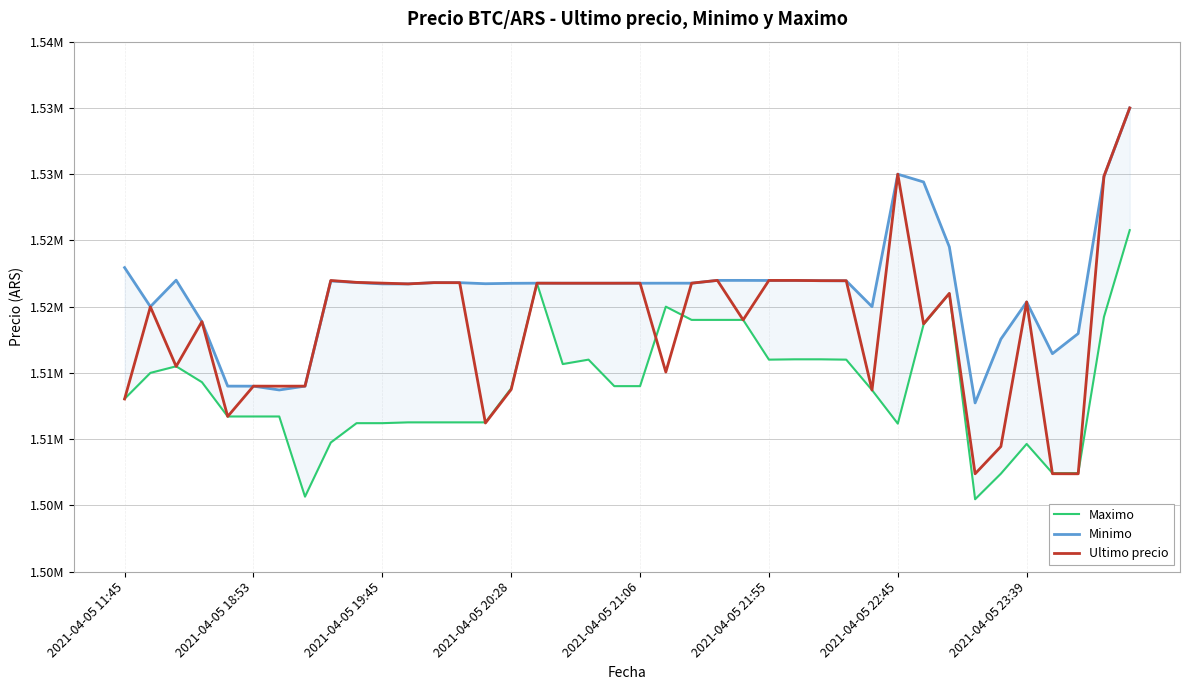

What is the sum of all Minimo values?

60851809.0